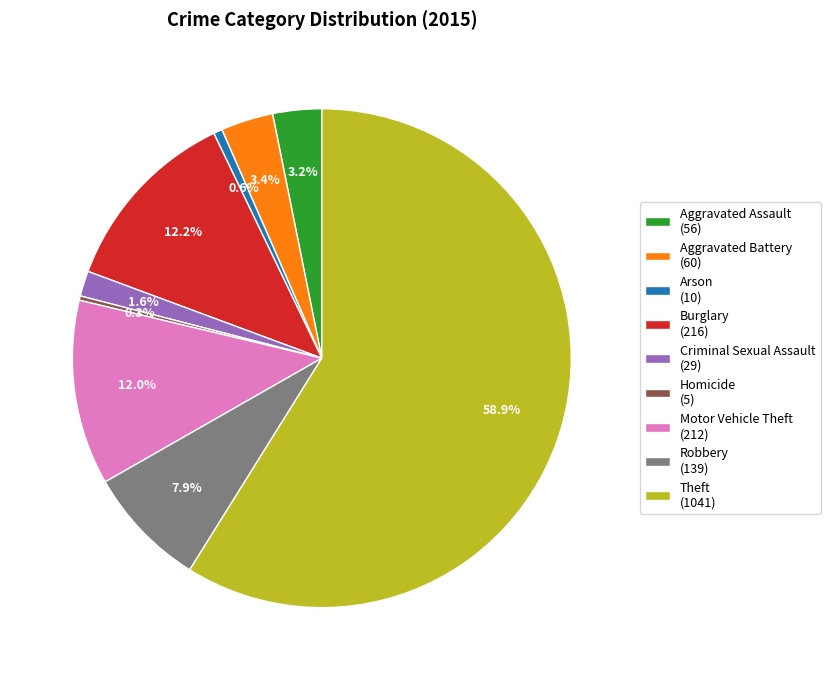

What percentage is the Aggravated Battery slice, to the nearest percent?

3%